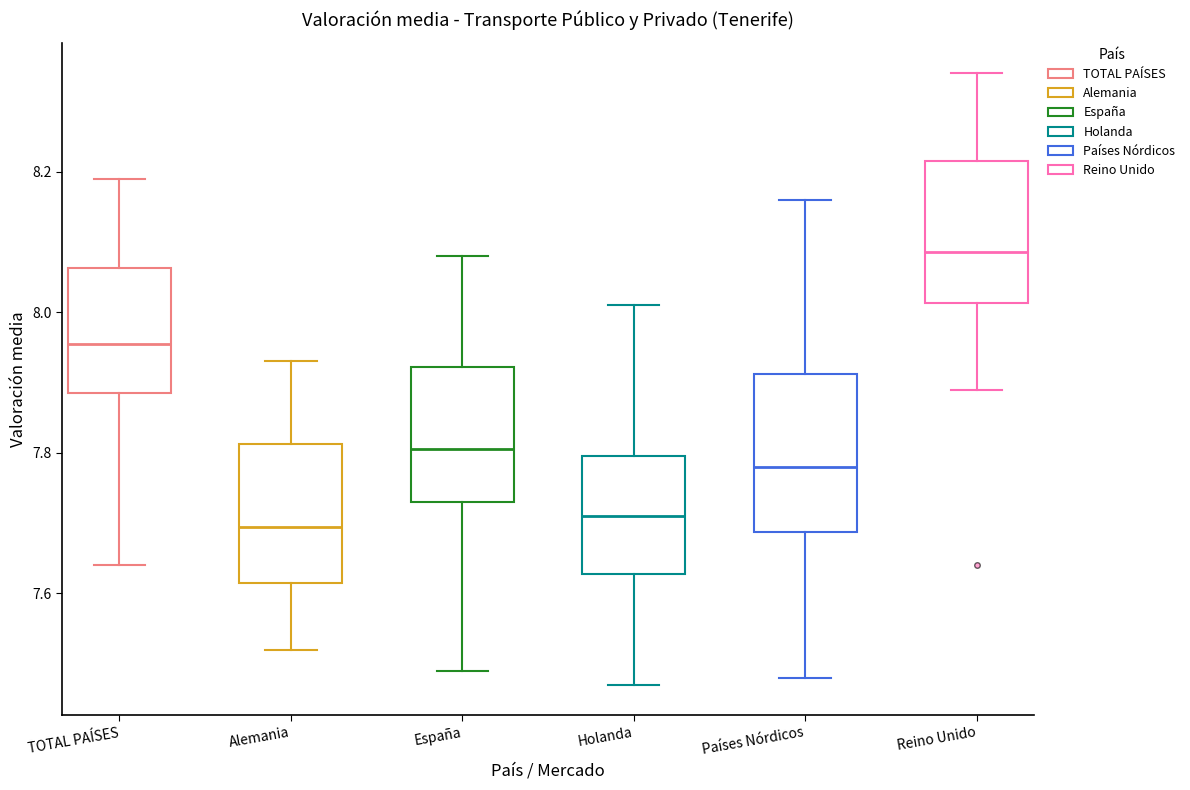

Which box is the tallest, from its lower edge to its upper edge?

Países Nórdicos